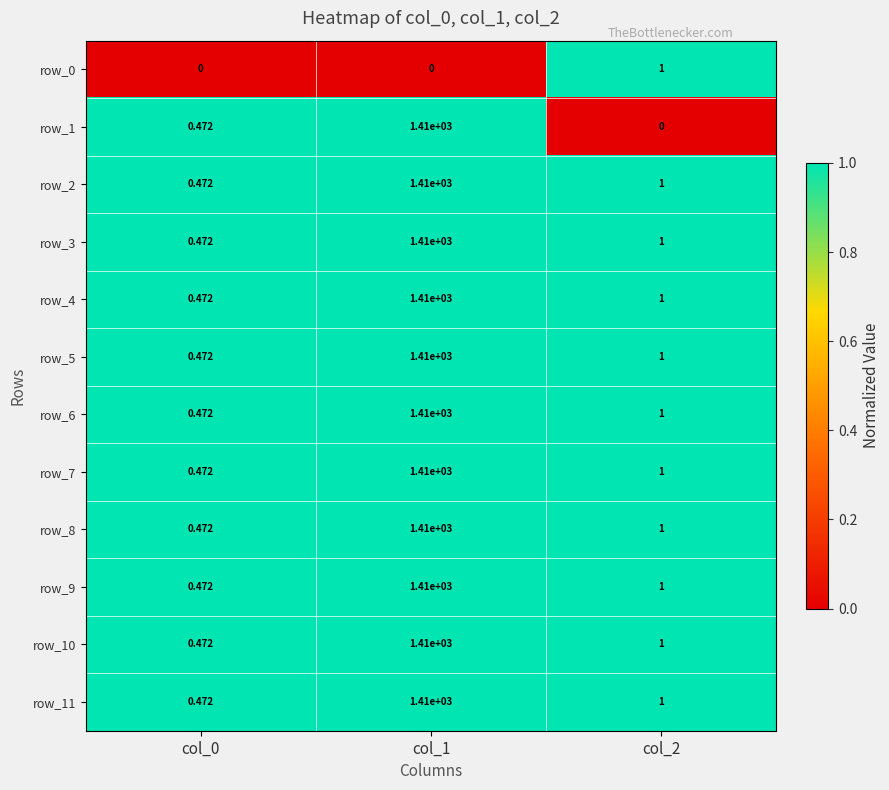

Is the value of row_0 at col_0 greater than the value of row_2 at col_1?

No